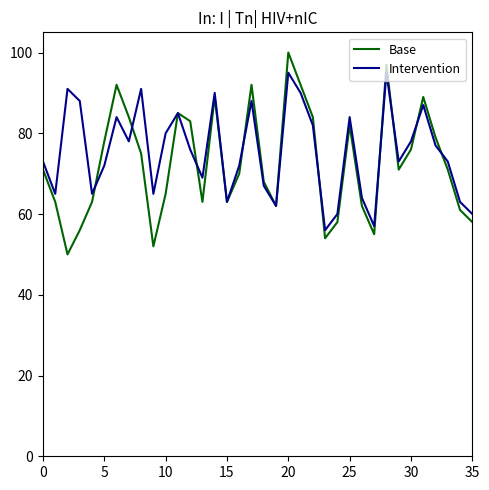

How many interior local peaks does the Intervention series have?

10